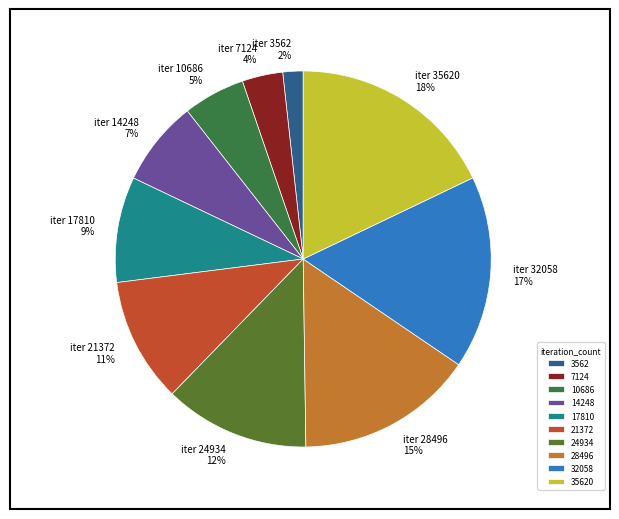

What percentage do 3562 and 32058 together represent?

18.3%